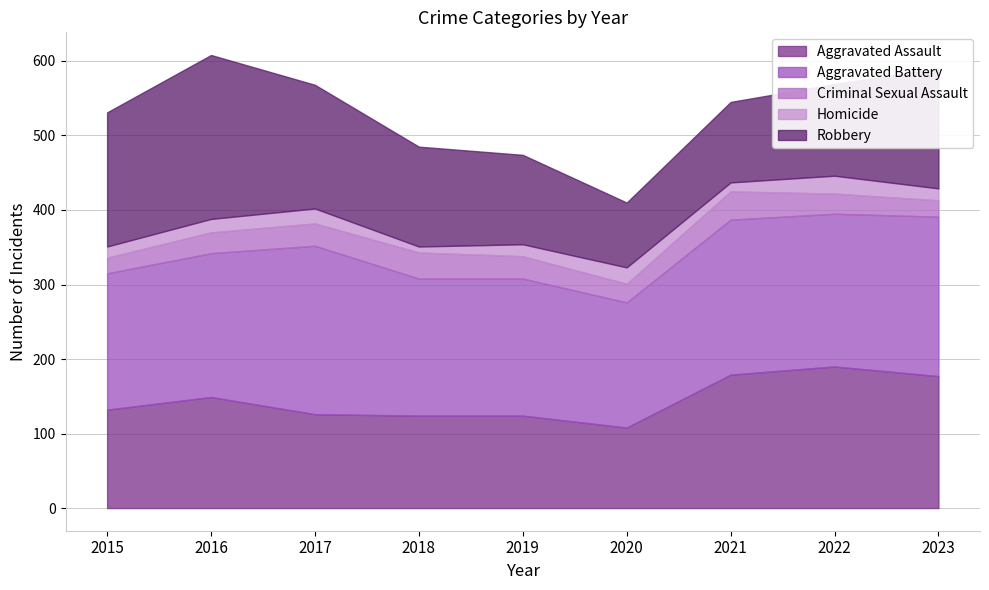

What is the highest value of the Aggravated Battery series?

226